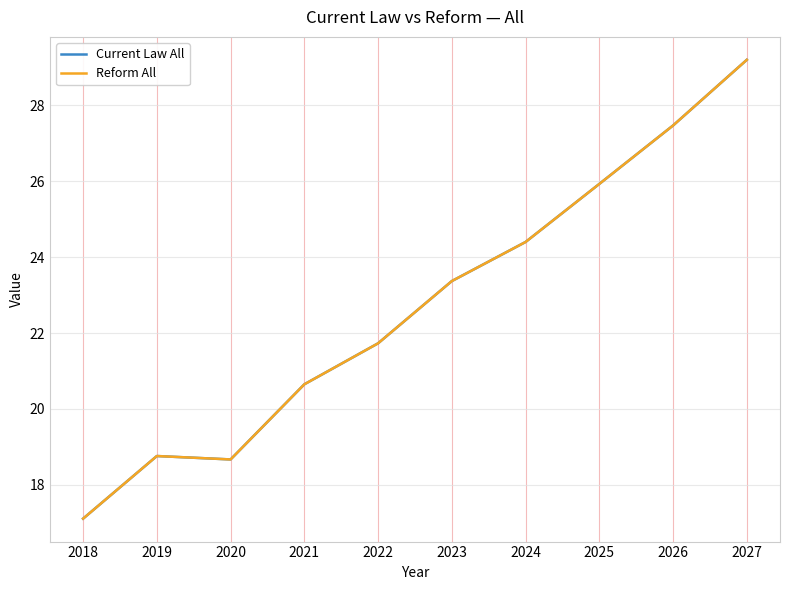

Rank the categories by Reform All value from lowest to highest.

2018, 2020, 2019, 2021, 2022, 2023, 2024, 2025, 2026, 2027